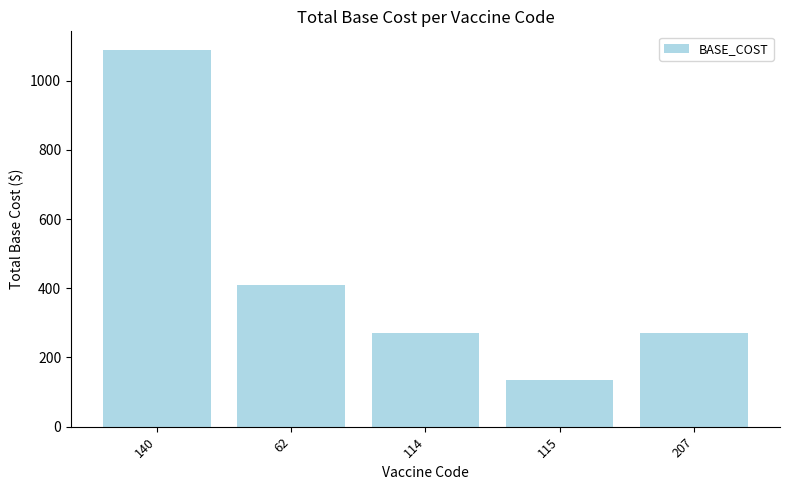

What is the label of the 5th bar from the left?

207